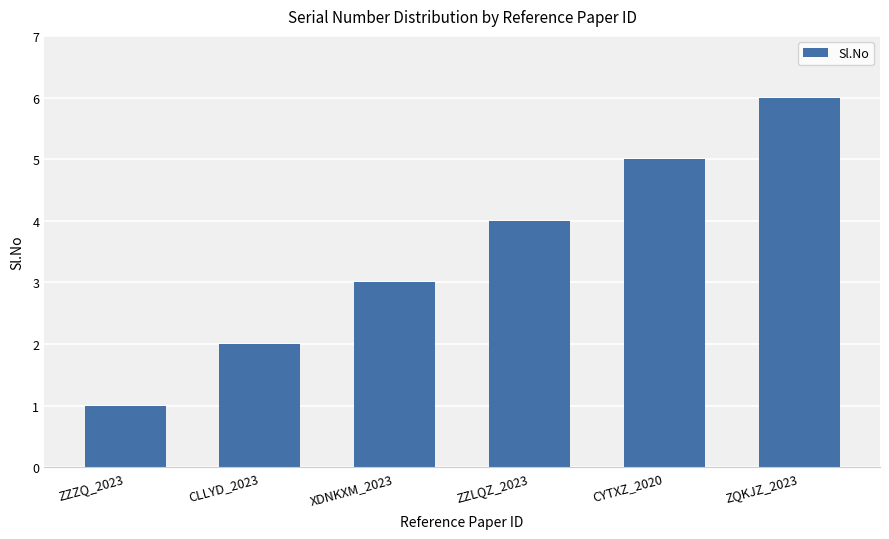

Reading left to right, extract all data points from this chart.

1	2	3	4	5	6